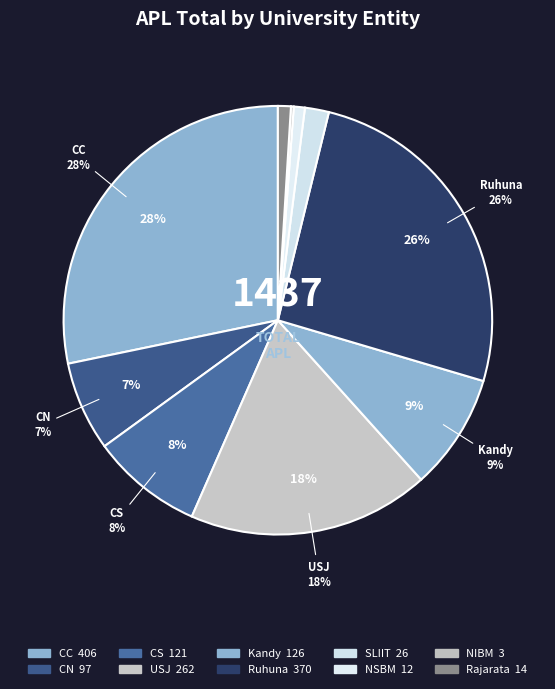

Which category has the biggest portion of the pie?

CC